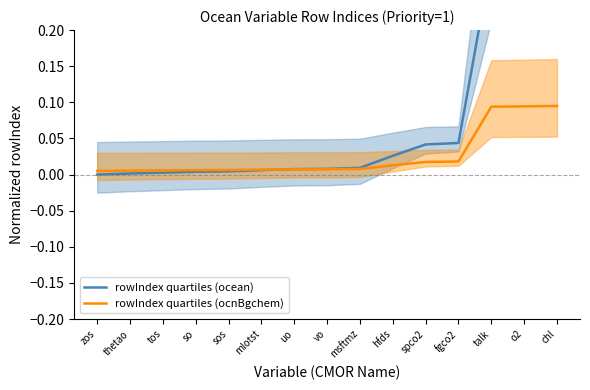

Is it true that rowIndex quartiles (ocean) equals 0.0 at zos?

True